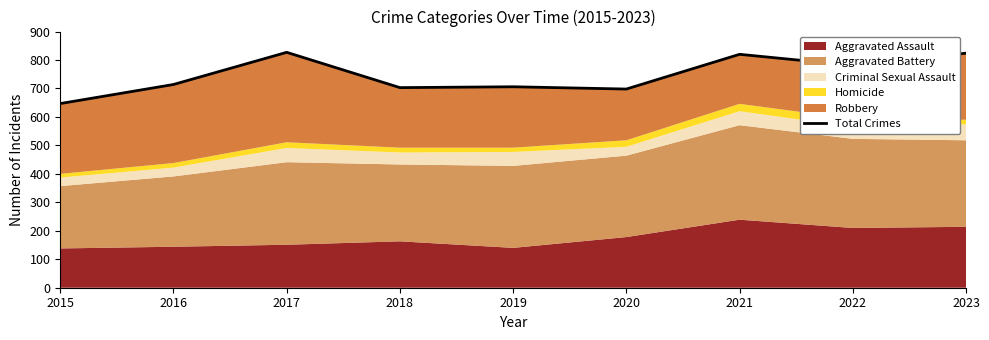

Reading left to right, extract all data points from this chart.

647	714	827	703	706	698	820	781	824